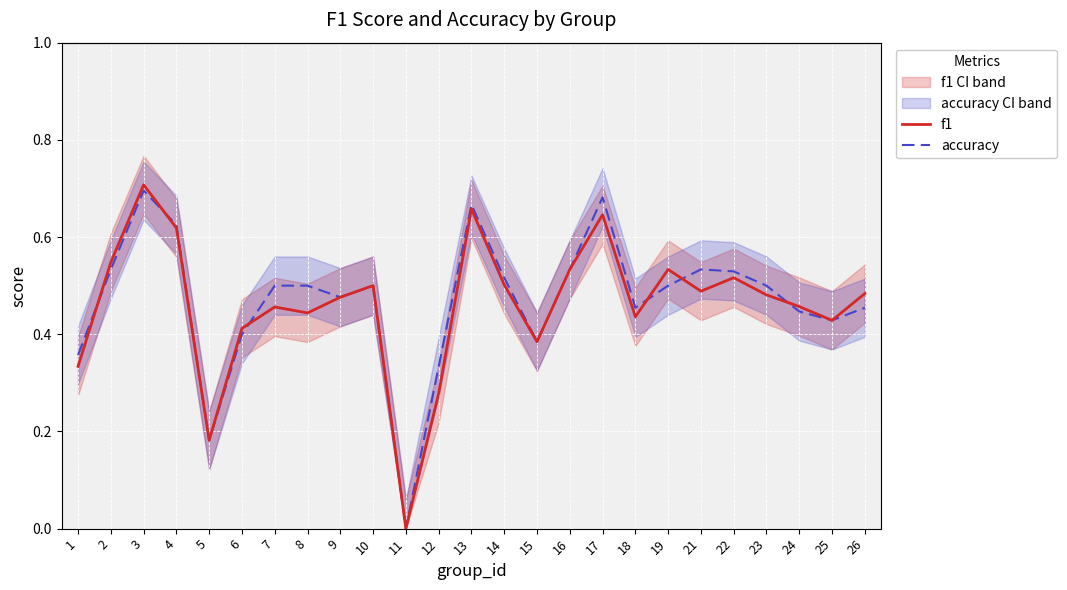

How many data points does each series have?

25